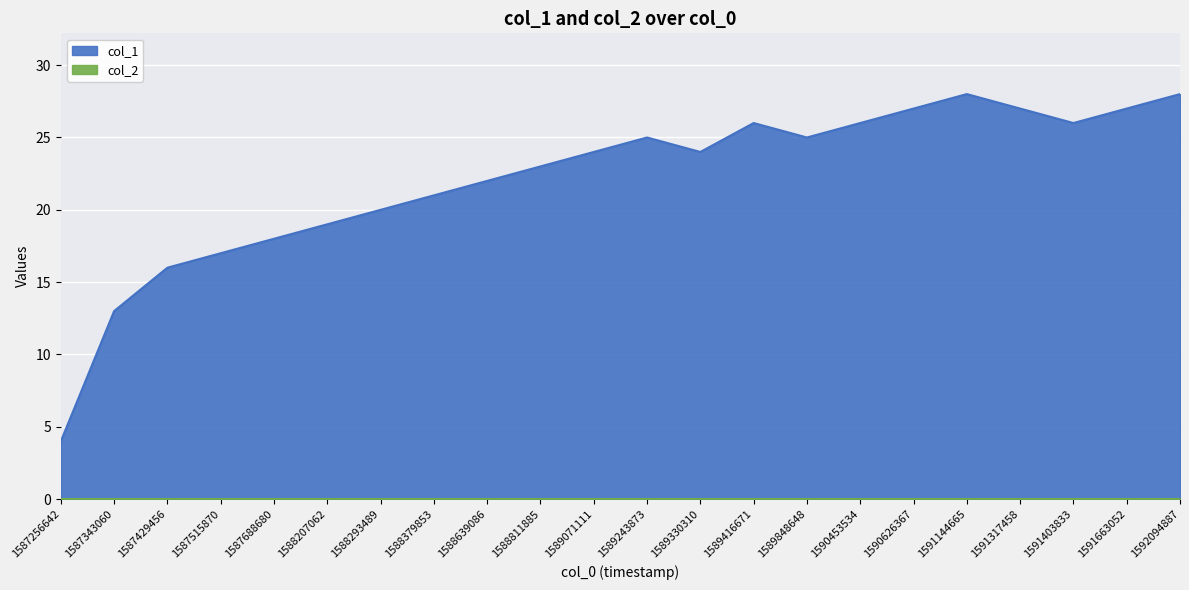

Does the chart display data point markers on the line(s)?

No